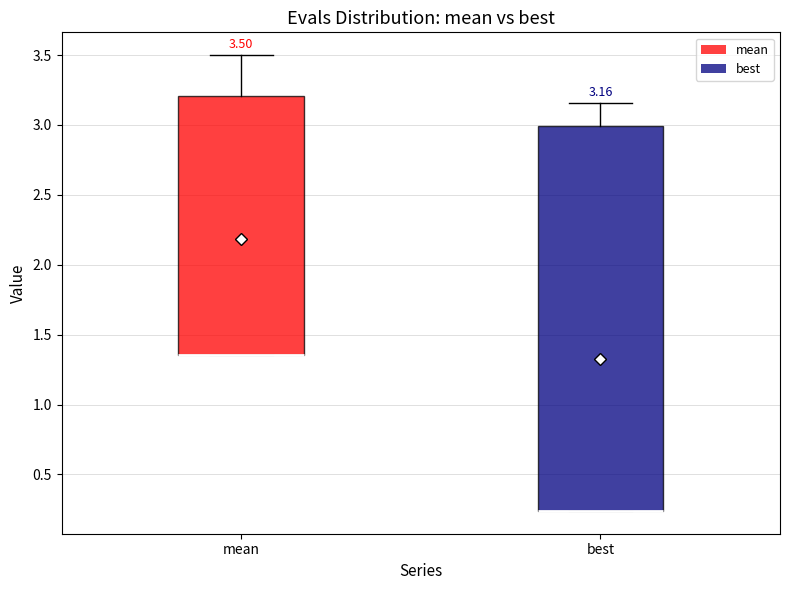

Comparing the boxes themselves (not the whiskers), which one is the tallest?

best